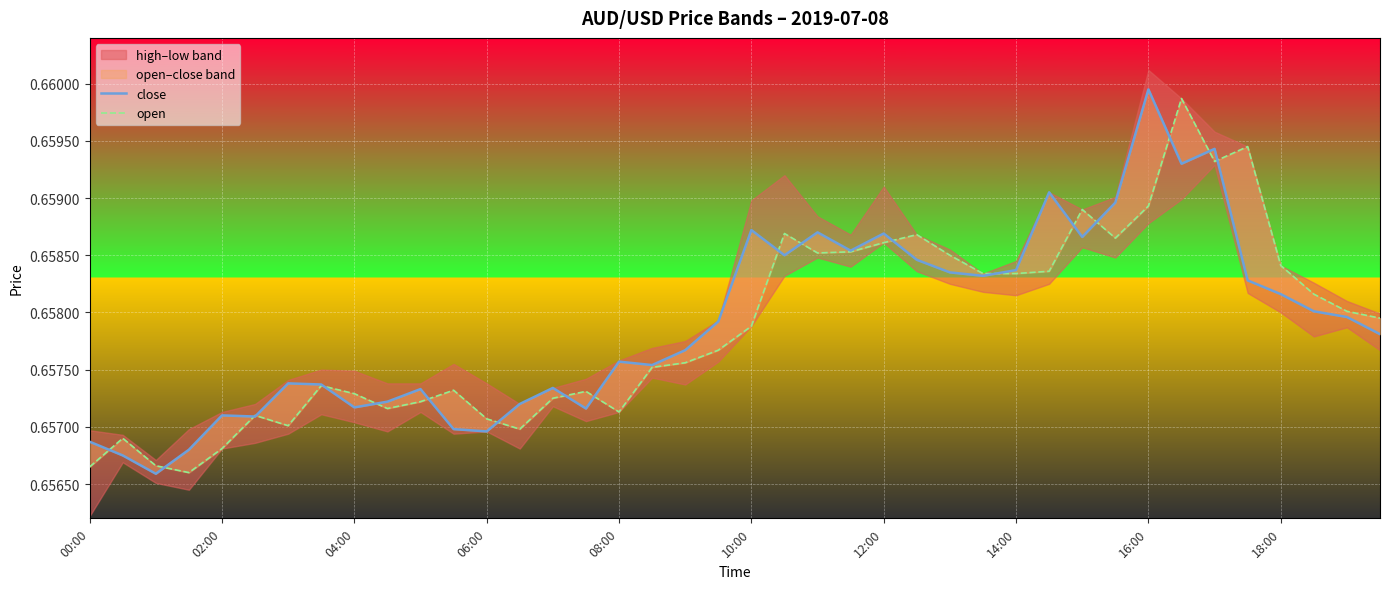

Is the value of close at 18 greater than the value of open at 30?

No